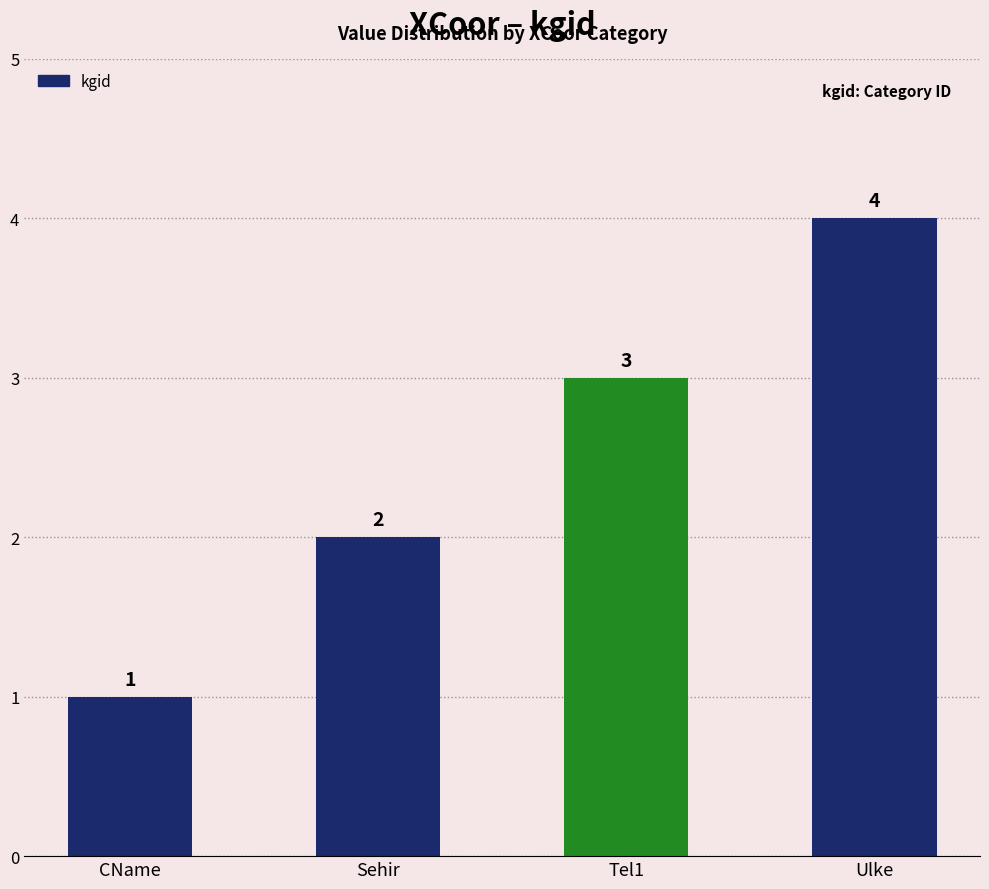

The chart shows a value of 1 at CName. True or false?

True